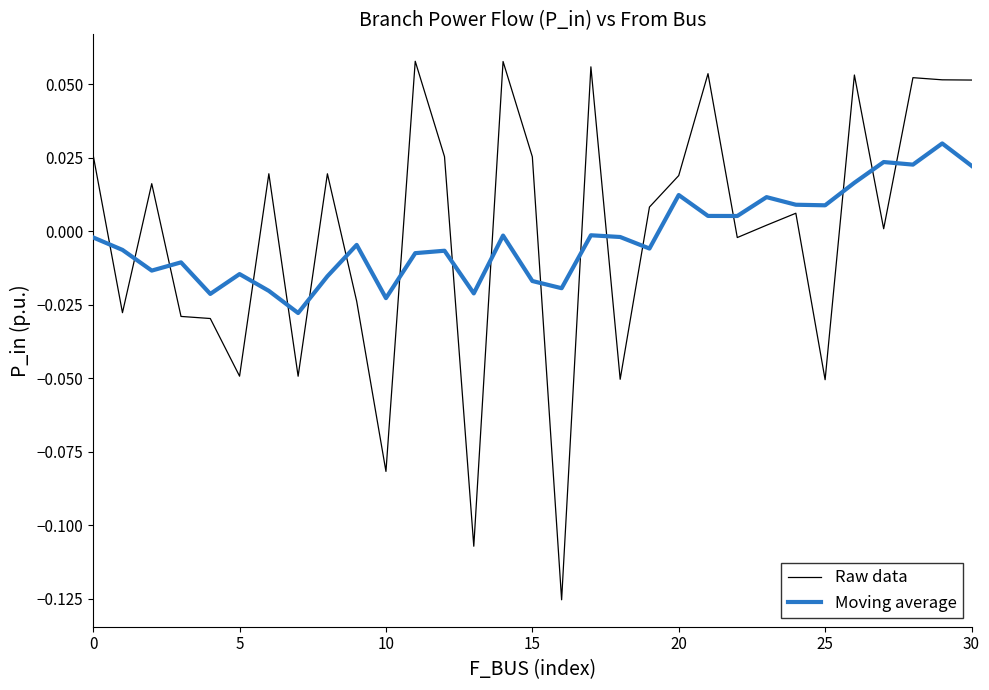

Which series has the widest spread of values?

Raw data